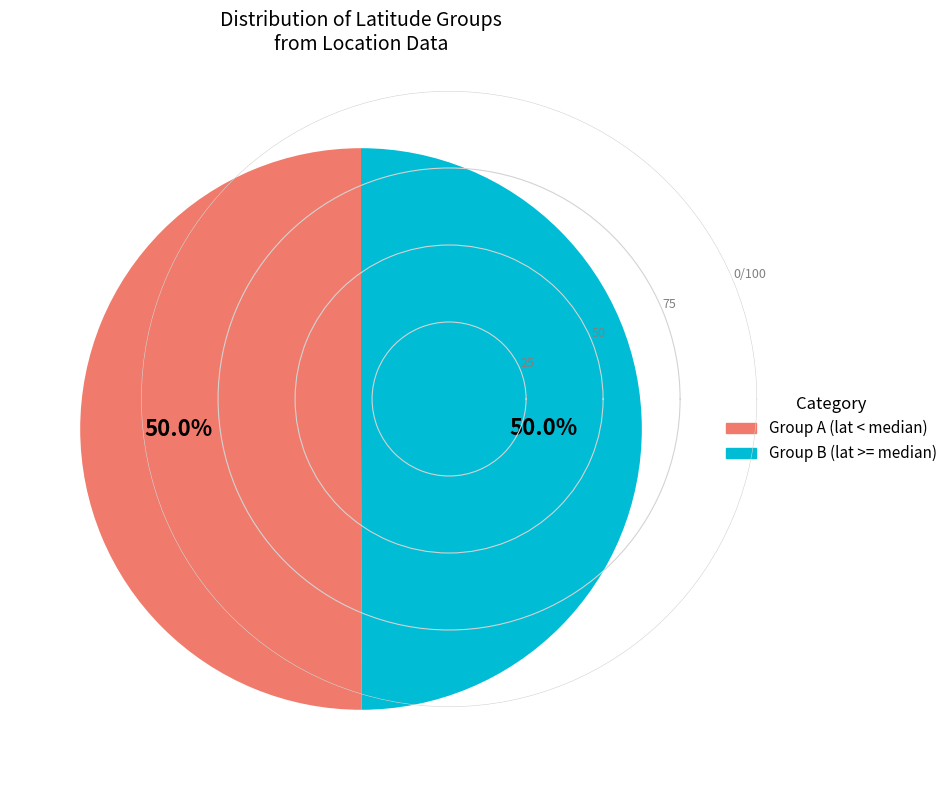

Count the number of slices in the pie.

2